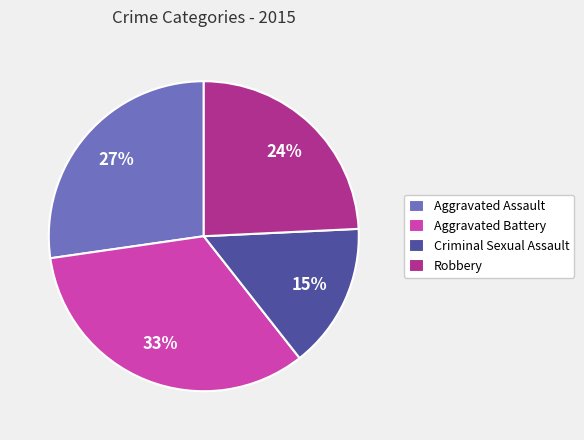

To the nearest percent, what is the difference between the Aggravated Assault and Robbery slice percentages?

3%